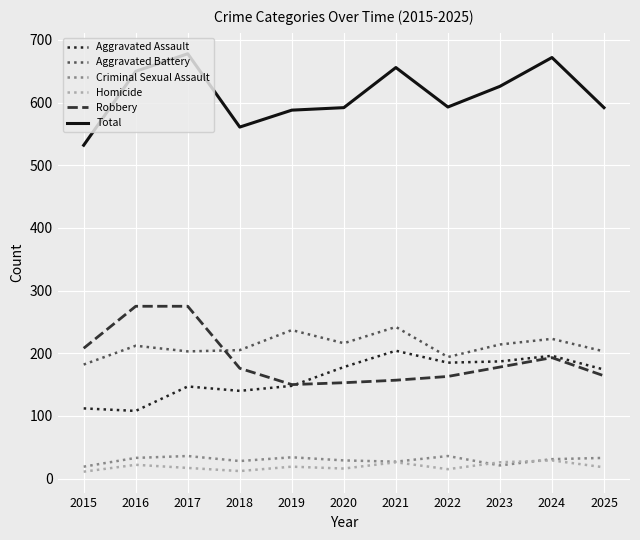

What is the total value across all series at 2017?

1356